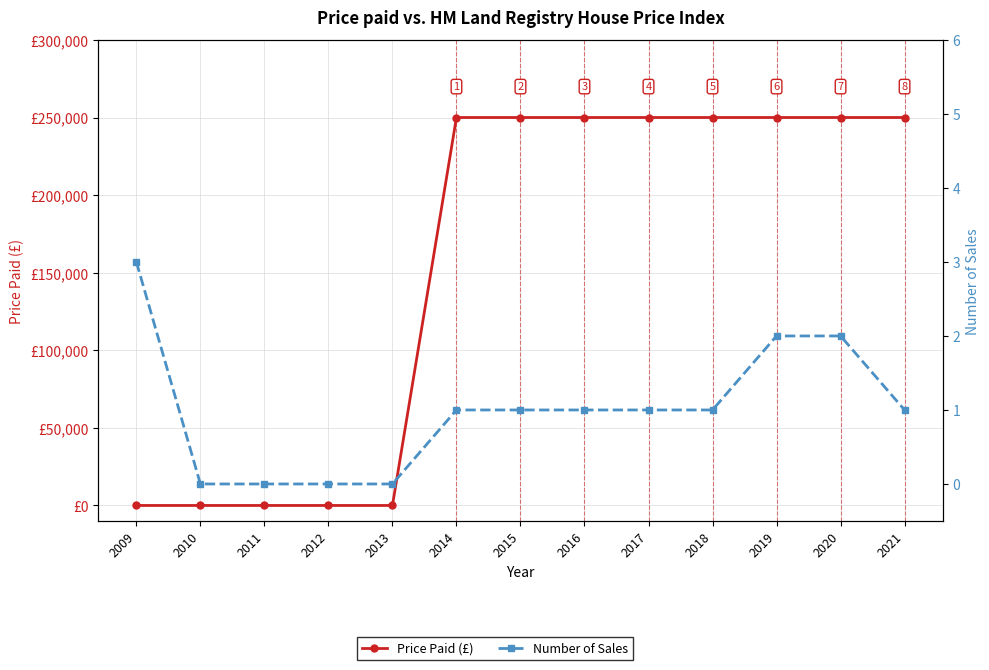

What is the total value across all series at 2015?

250001